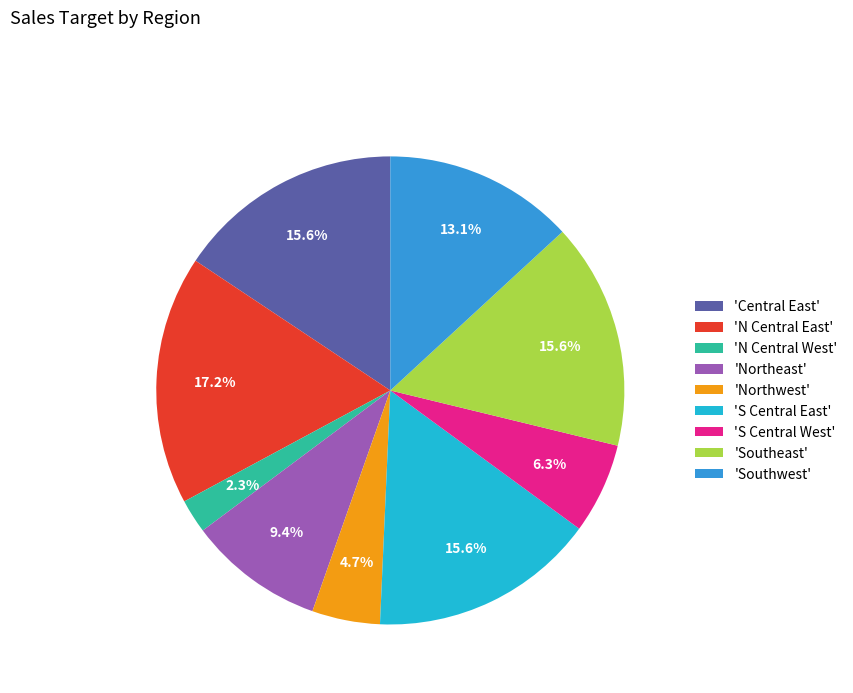

Does 'Central East' represent more than half of the total?

No